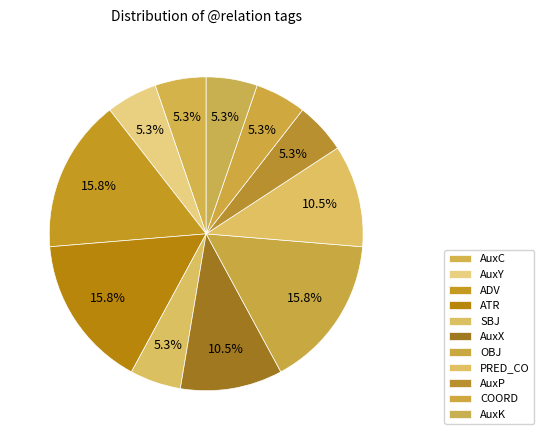

How many segments does this pie chart have?

11